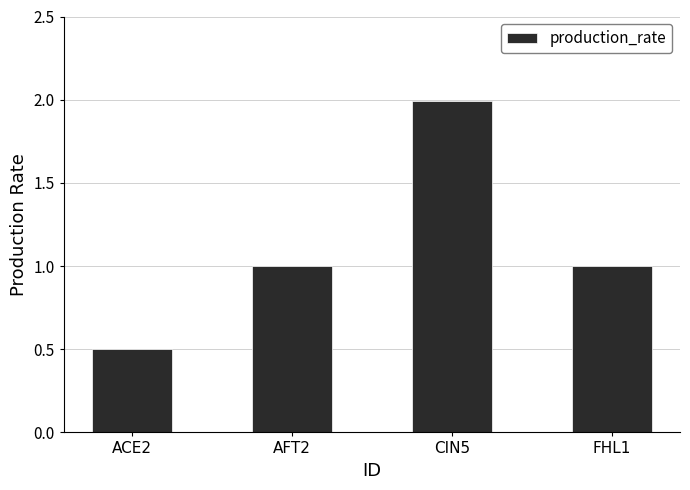

Are the bars grouped side by side (vs. stacked)?

No